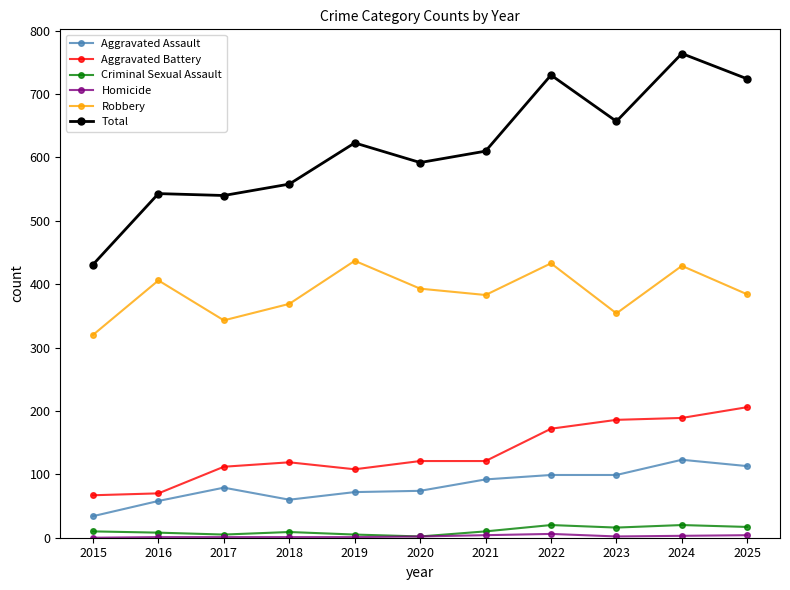

What is the difference between the Aggravated Battery values at 2025 and 2015?

139